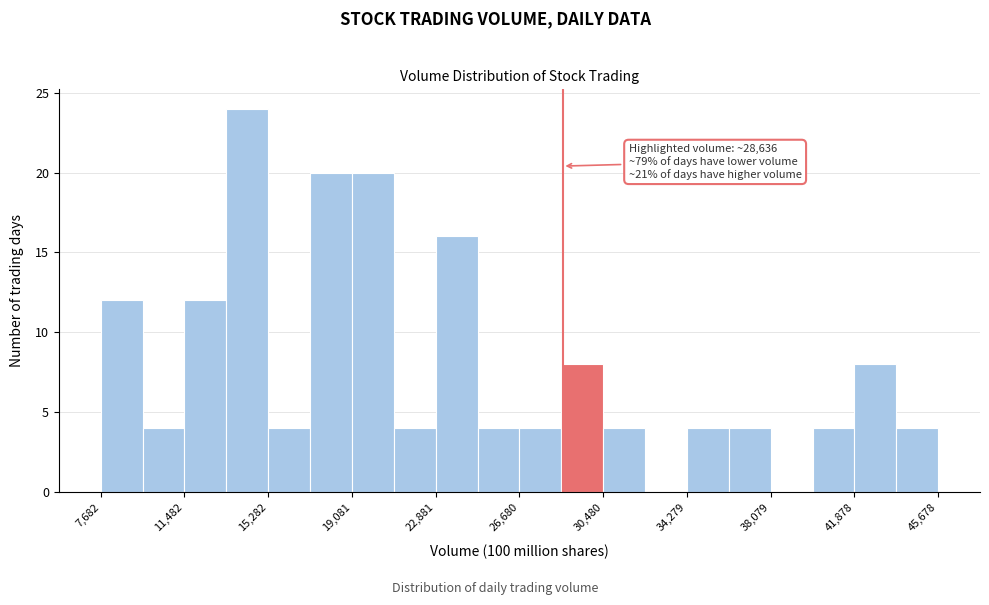

Around what value on the x-axis is the tallest bar? Give the approximate position of its centre, as read against the axis.

14500